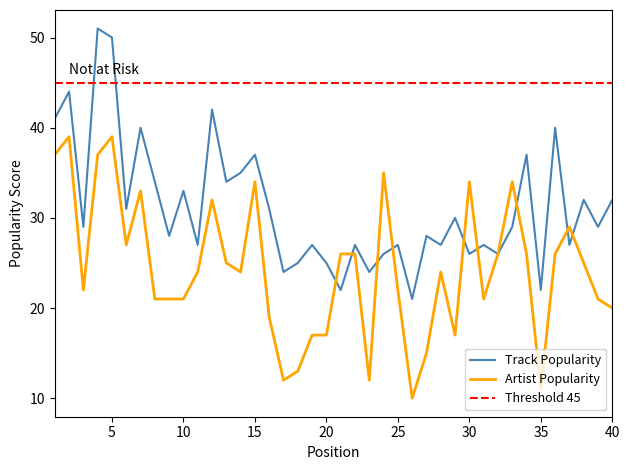

After their last crossing, which series has the higher values: Track Popularity or Artist Popularity?

Track Popularity